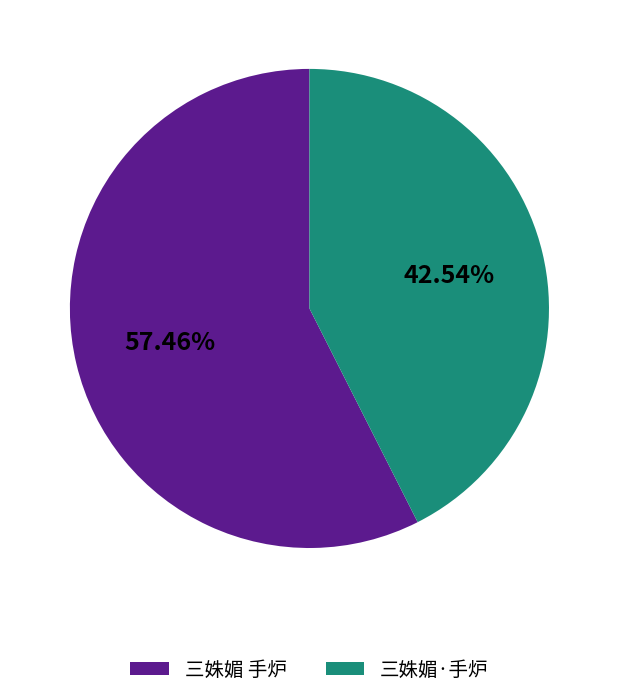

Which slice represents more than half of the pie?

三姝媚 手炉